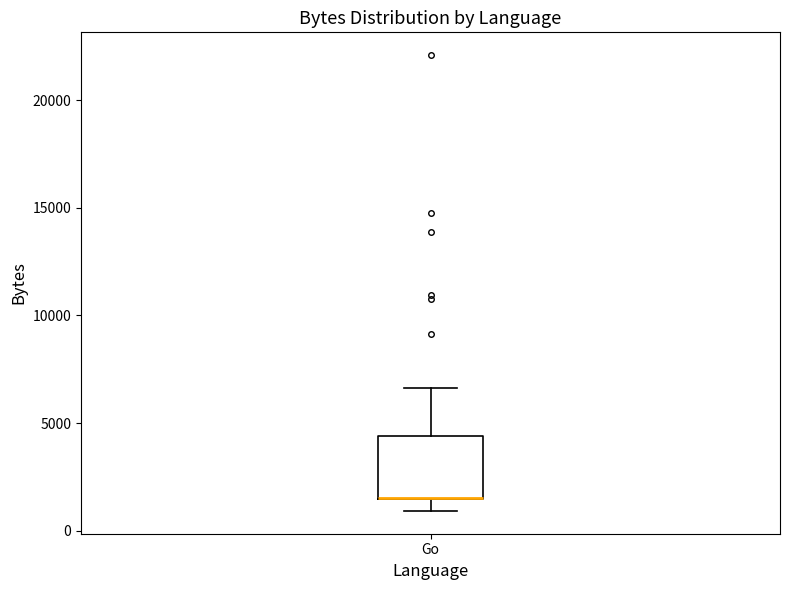

Transcribe this box plot: give where the median line is, the range the box spans, and where the two whiskers end, as read against the y-axis. The values are not printed on the chart, so give them approximately, as read against the axis.

median 1500 (drawn on the box's lower edge), box 1500 to 4500, whiskers 1000 to 6500